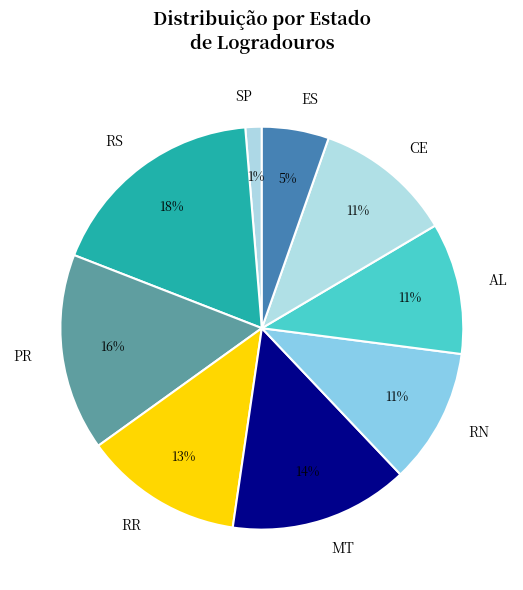

What is the ratio of the value at ES to the value at CE?

0.5